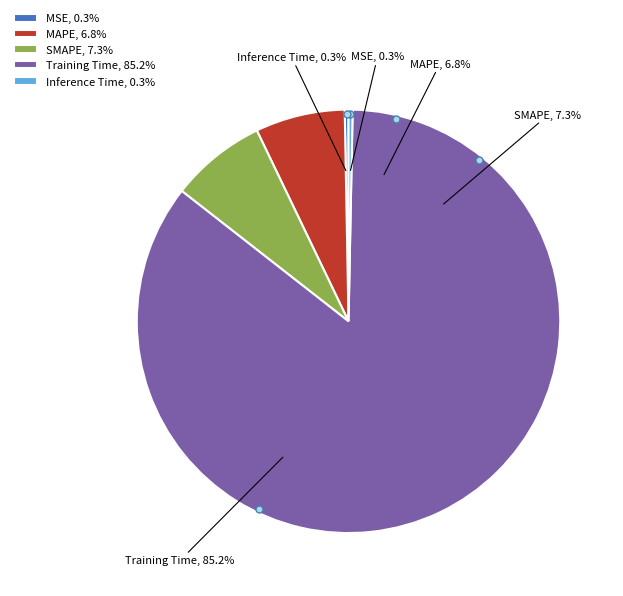

What percentage is the SMAPE slice, to the nearest percent?

7%